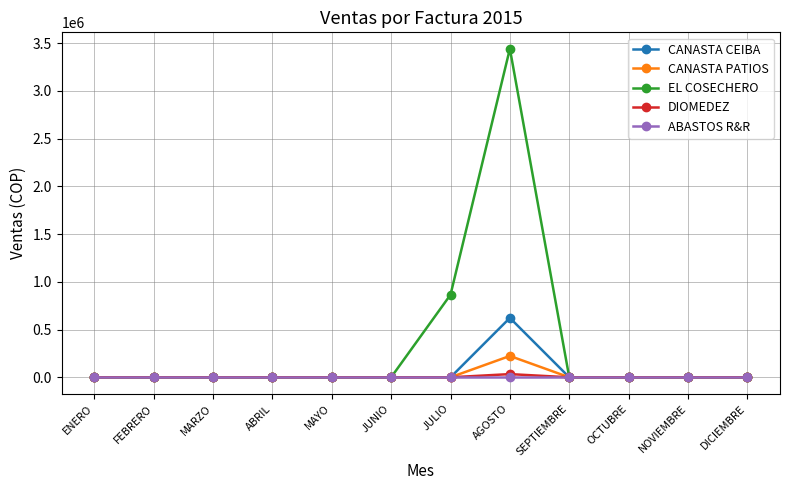

Is it true that ABASTOS R&R equals 0 at MAYO?

True